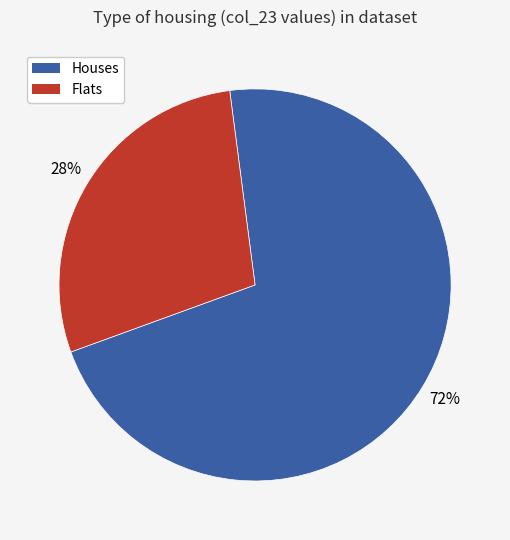

Is there any slice that represents more than half of the pie?

Yes